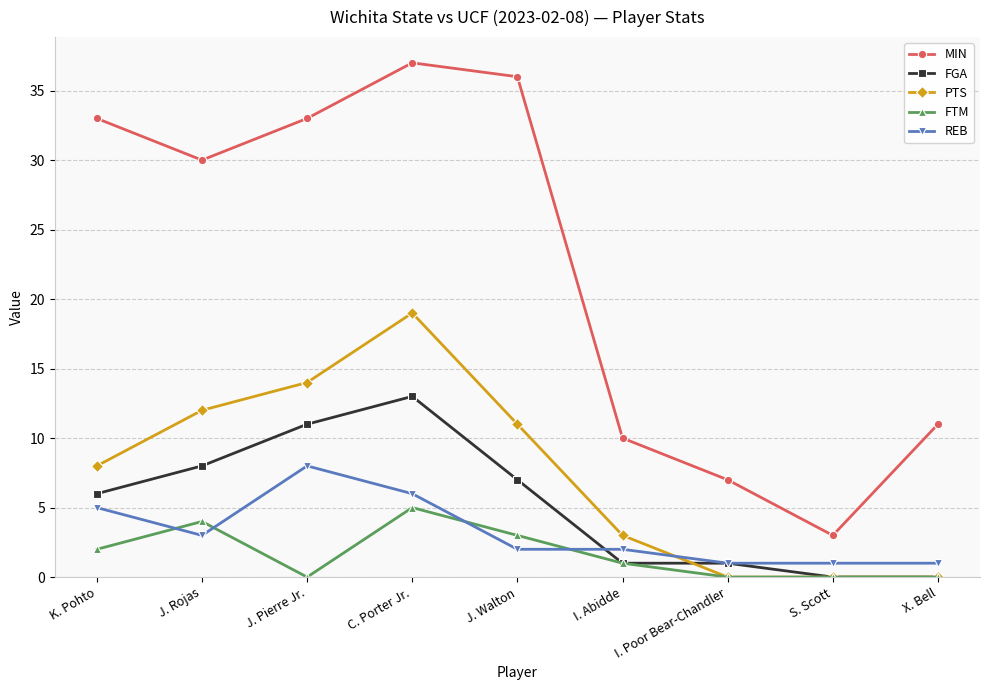

What is the difference between the FGA values at K. Pohto and S. Scott?

6